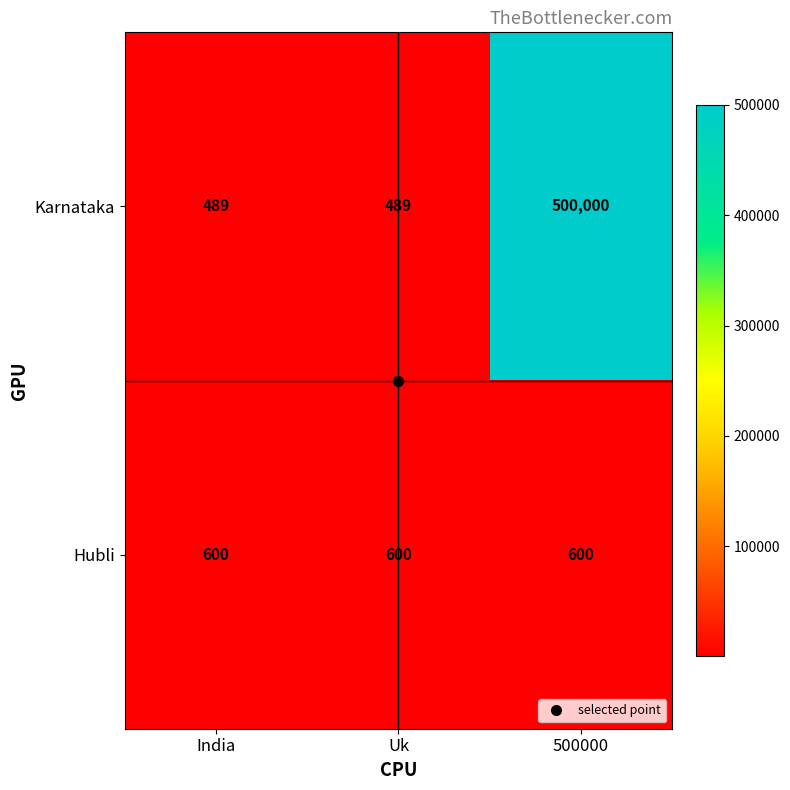

Between Uk and 500000, which series saw the biggest shift?

Karnataka